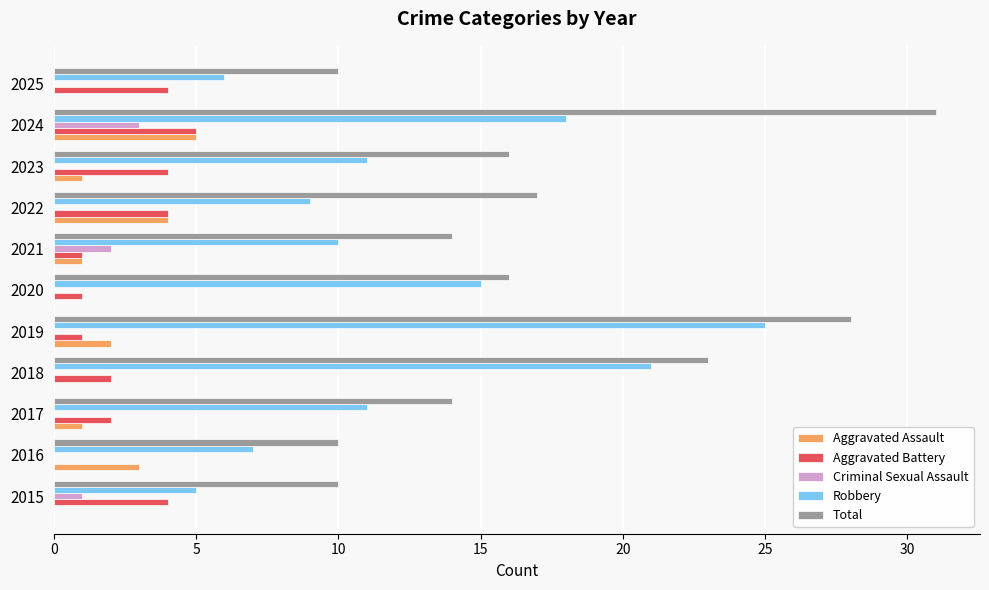

How many distinct data groups are displayed?

5